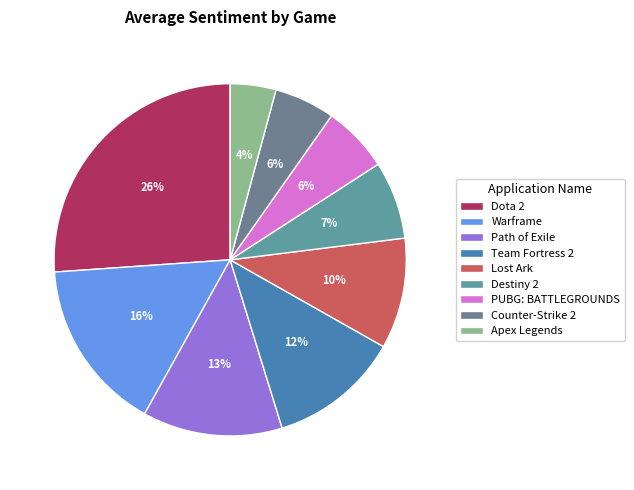

What is the largest slice in the pie chart?

Dota 2